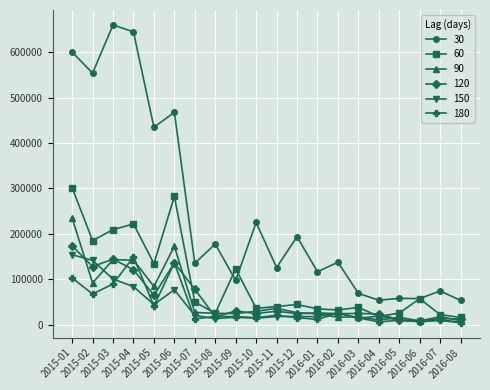

What is the sum of the 120 values at 2015-07 and 2016-02?

102240